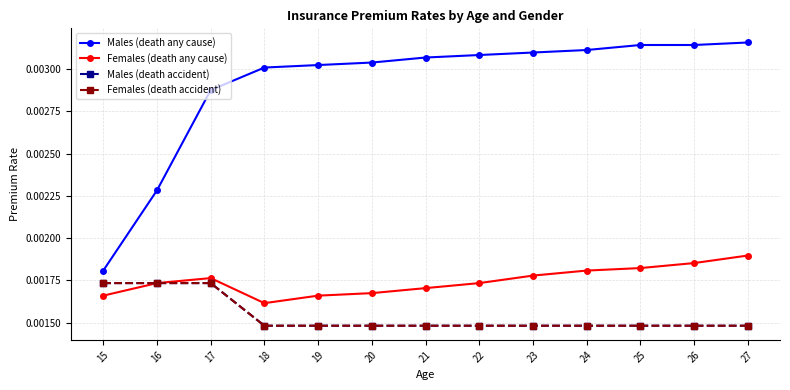

True or false: Females (death any cause) and Females (death accident) cross at least once.

False